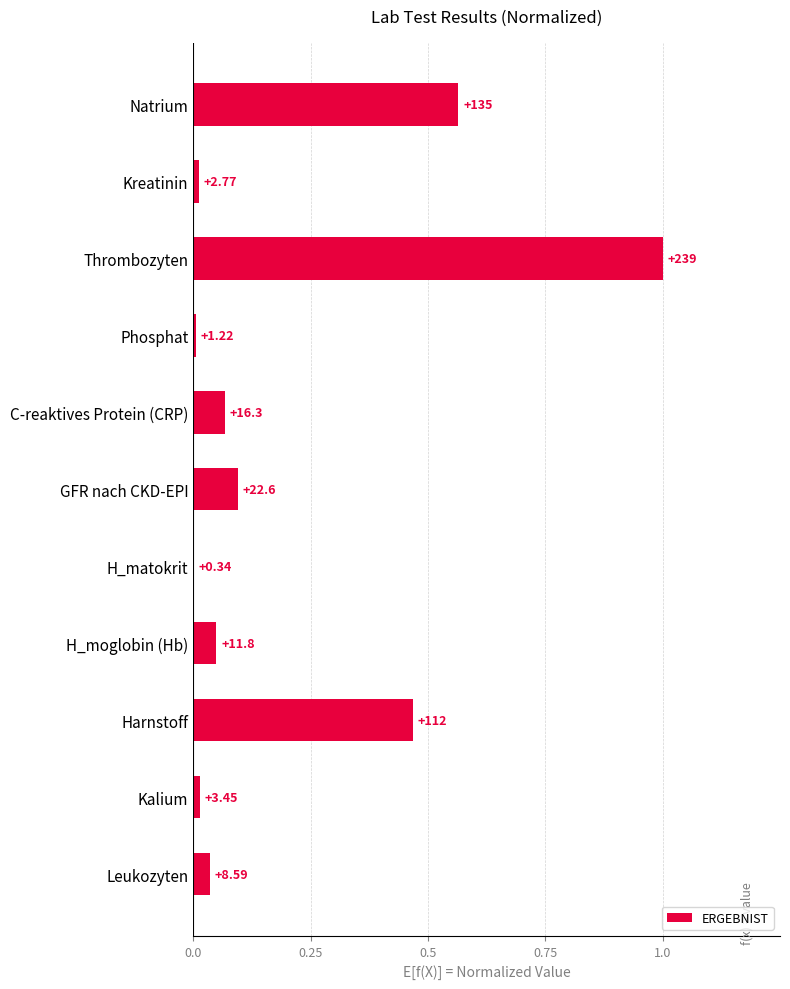

Are the bars horizontal?

Yes